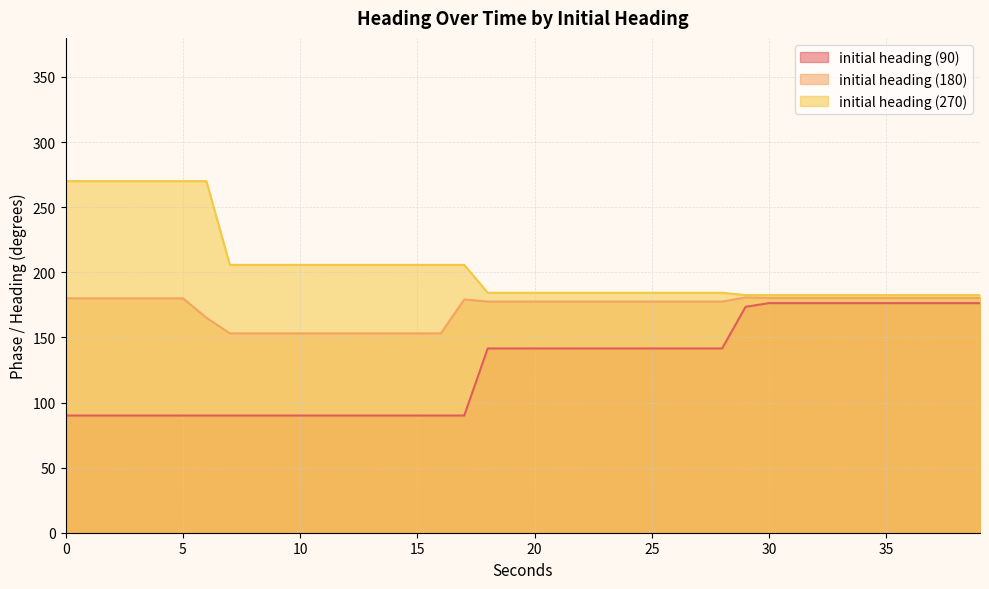

True or false: initial heading (270) has more than 2 interior local peaks.

False